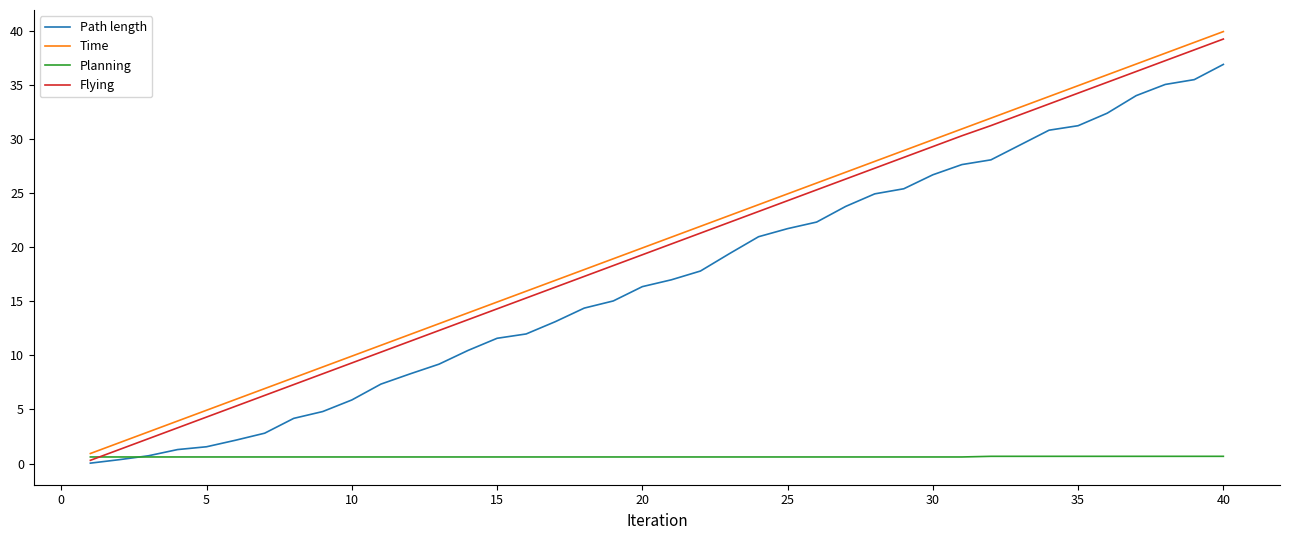

What are all the series names shown in the legend?

Path length, Time, Planning, Flying